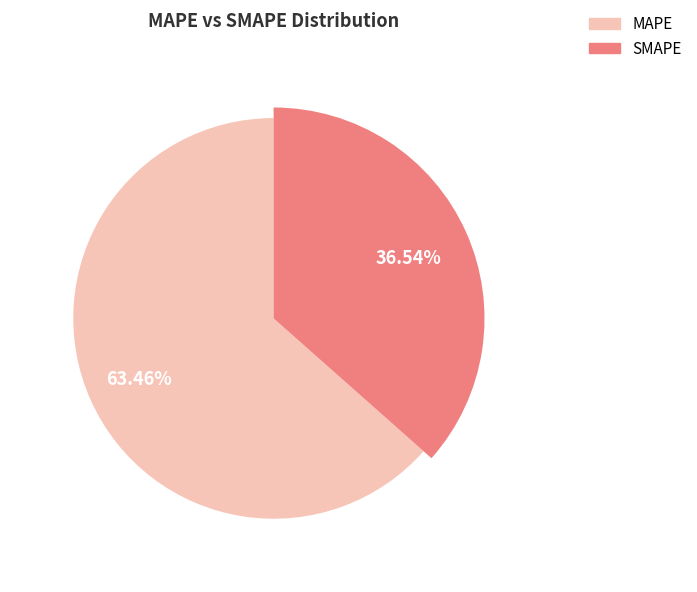

What is the ratio of the value at MAPE to the value at SMAPE?

1.7